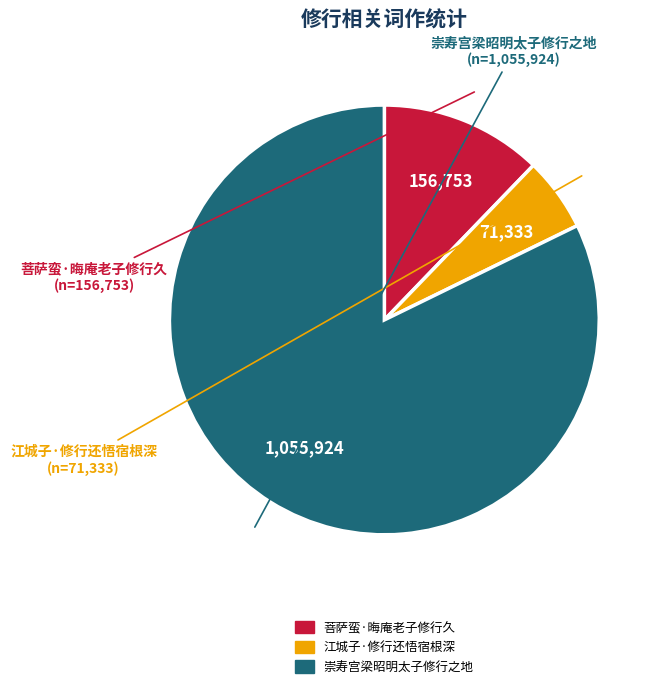

Does 崇寿宫梁昭明太子修行之地 represent more than half of the total?

Yes